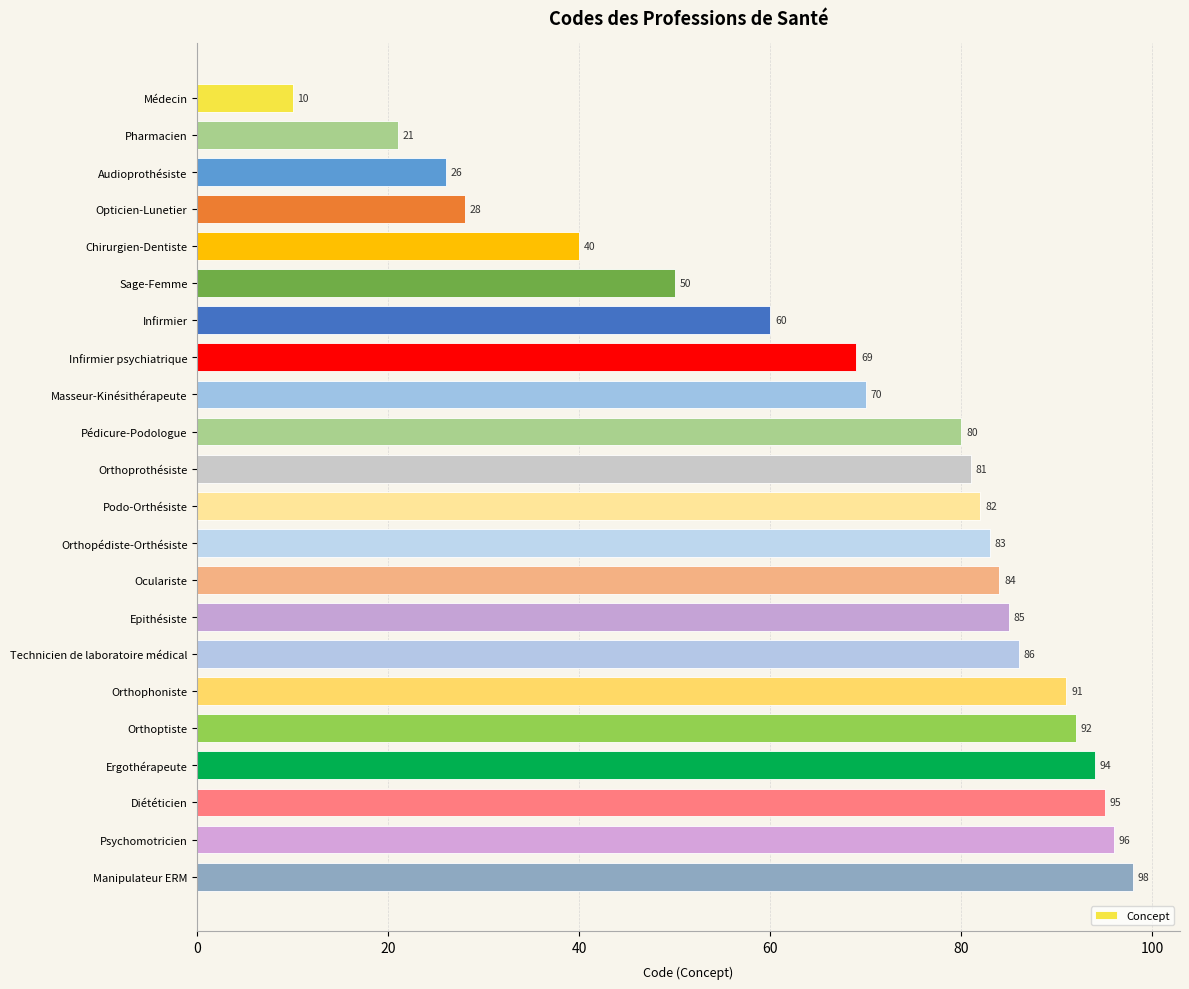

What is the greatest value displayed?

98